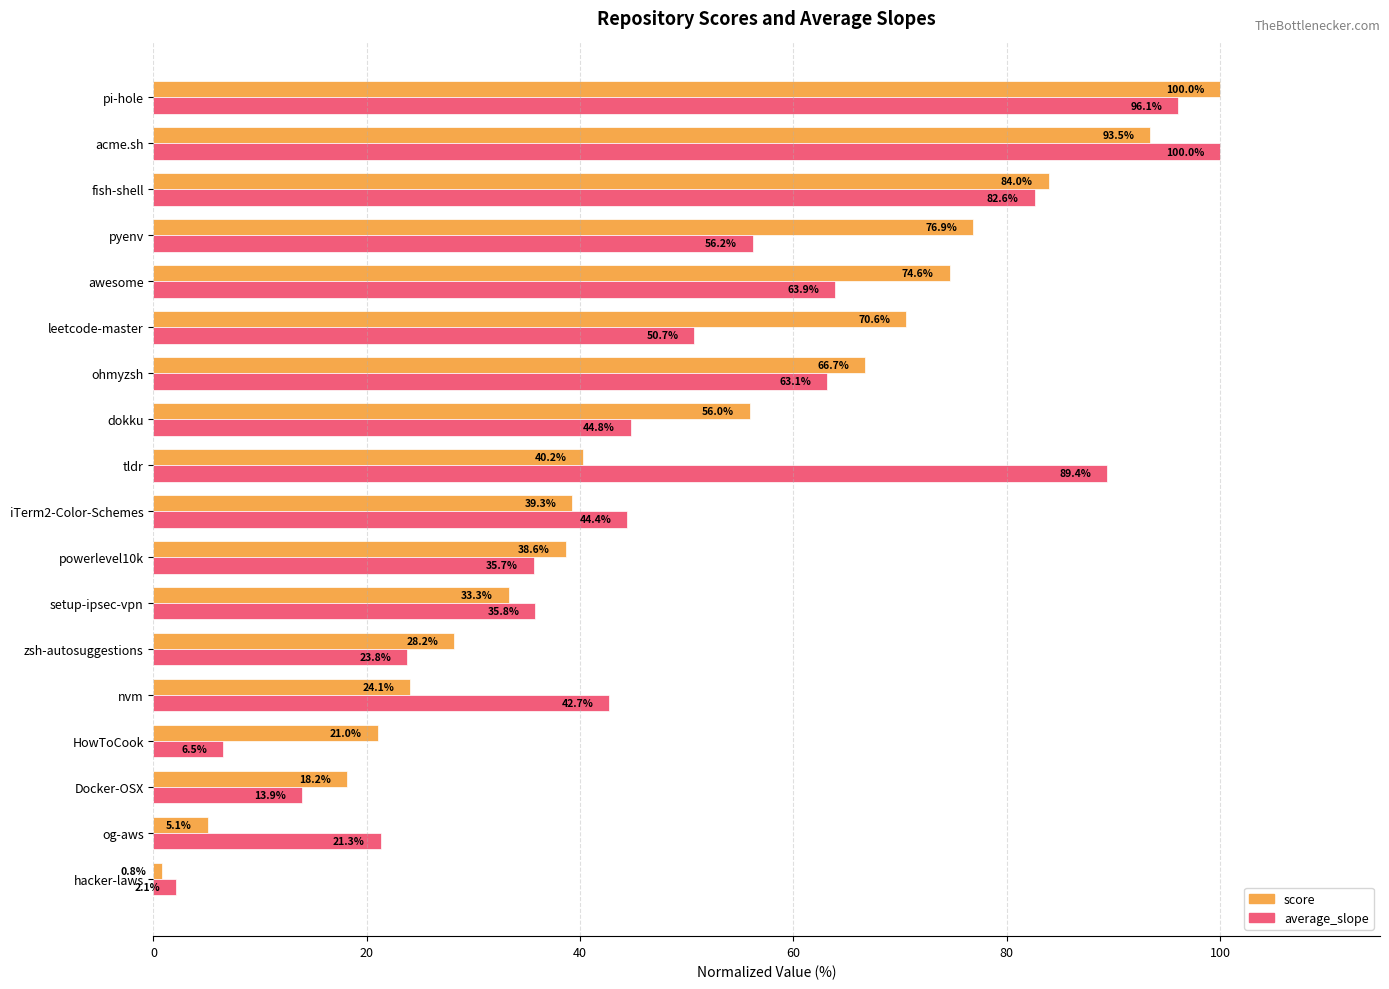

At which category is the sum across all series the highest?

pi-hole